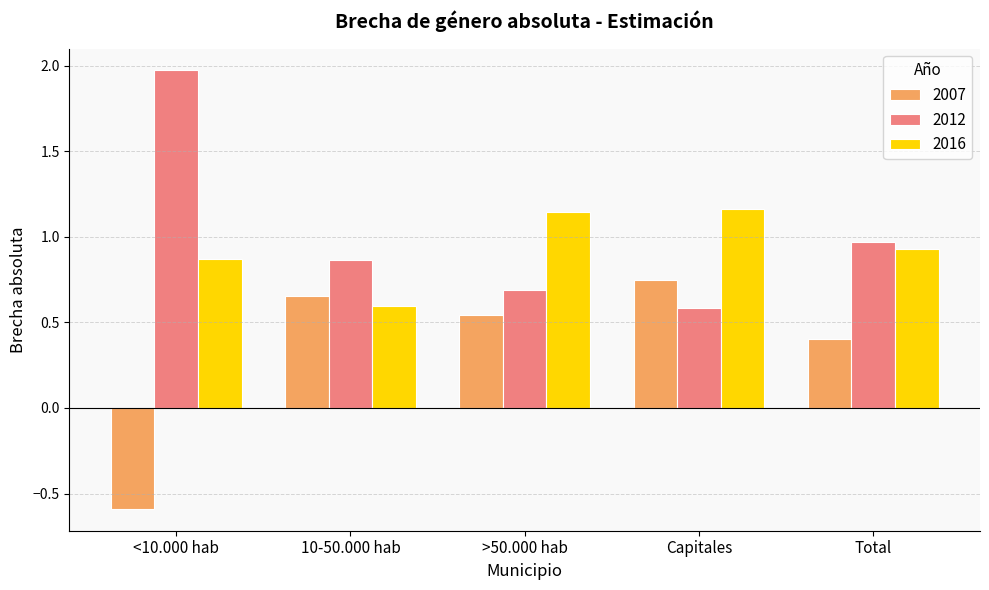

What is the difference between the maximum and minimum values in the 2012 series?

1.4